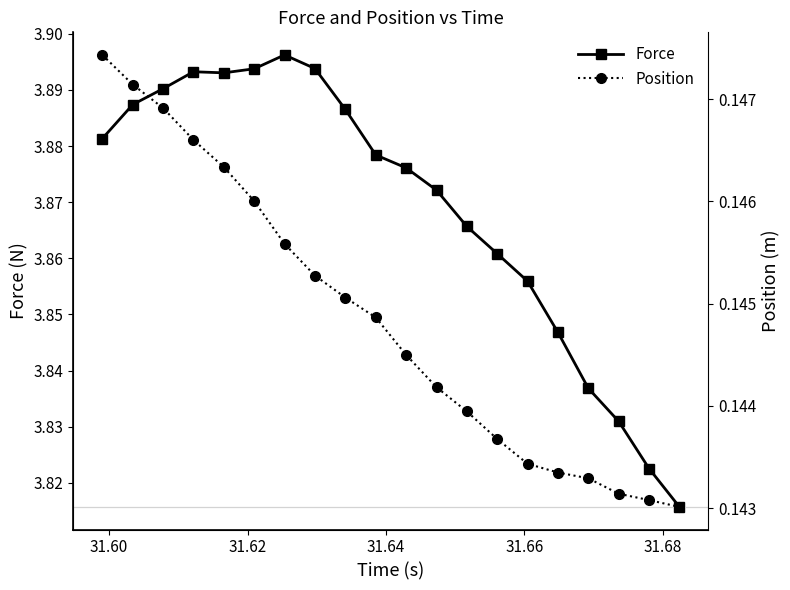

True or false: Force has more than 0 interior local peaks.

True